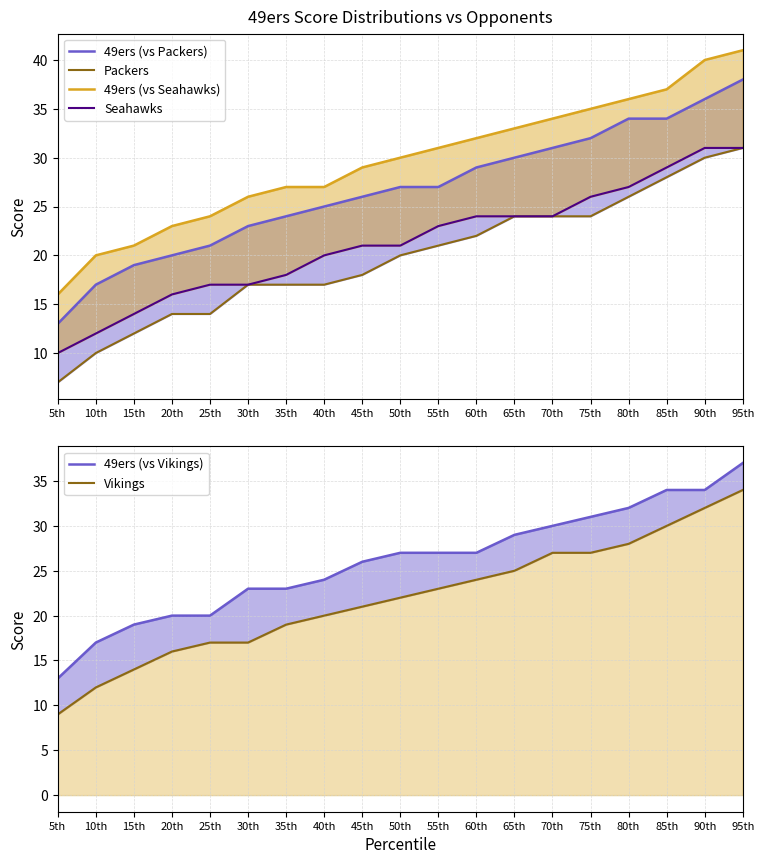

Rank the series by their maximum value, from lowest to highest.

Packers, Seahawks, Vikings, 49ers (vs Vikings), 49ers (vs Packers), 49ers (vs Seahawks)